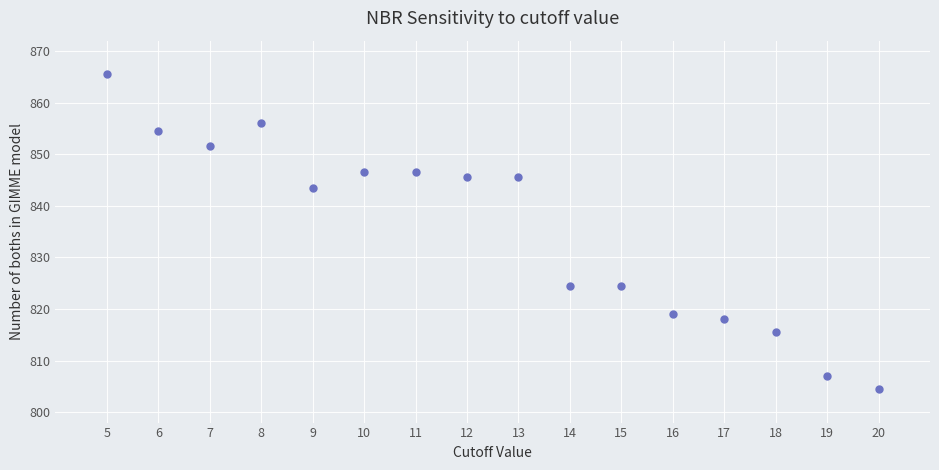

What is the range of Y values (max minus min)?

61.0